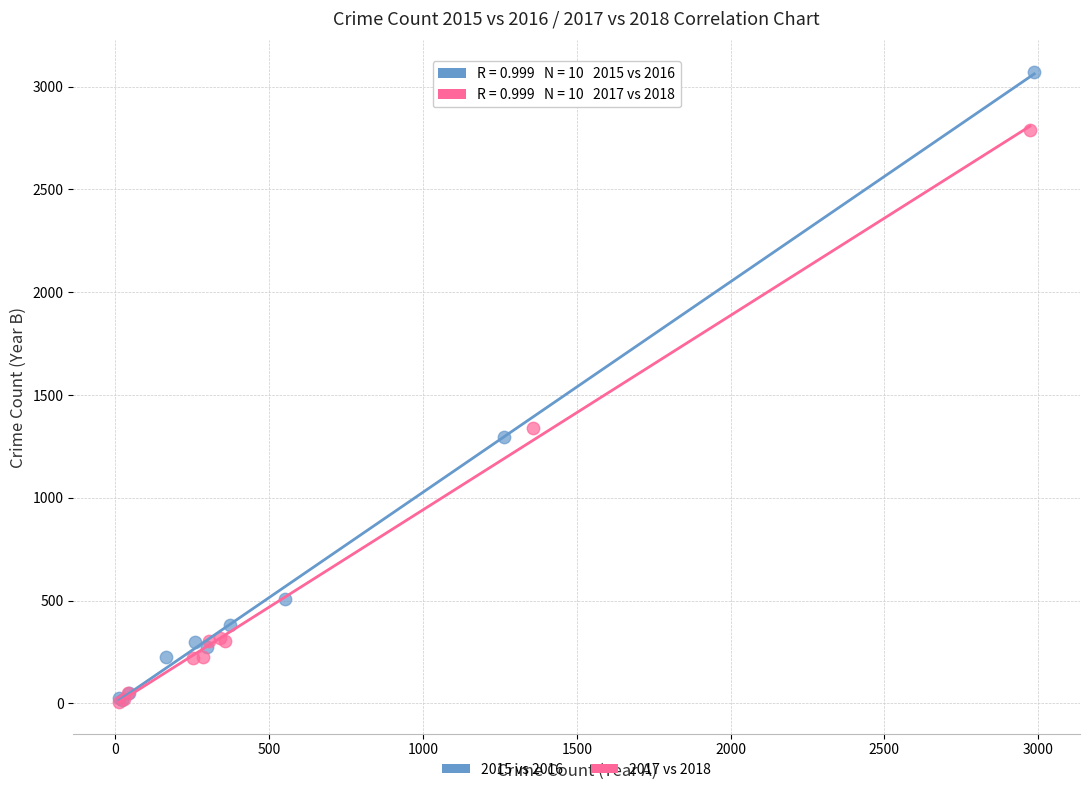

Which series has the widest spread of Y values?

2015 vs 2016